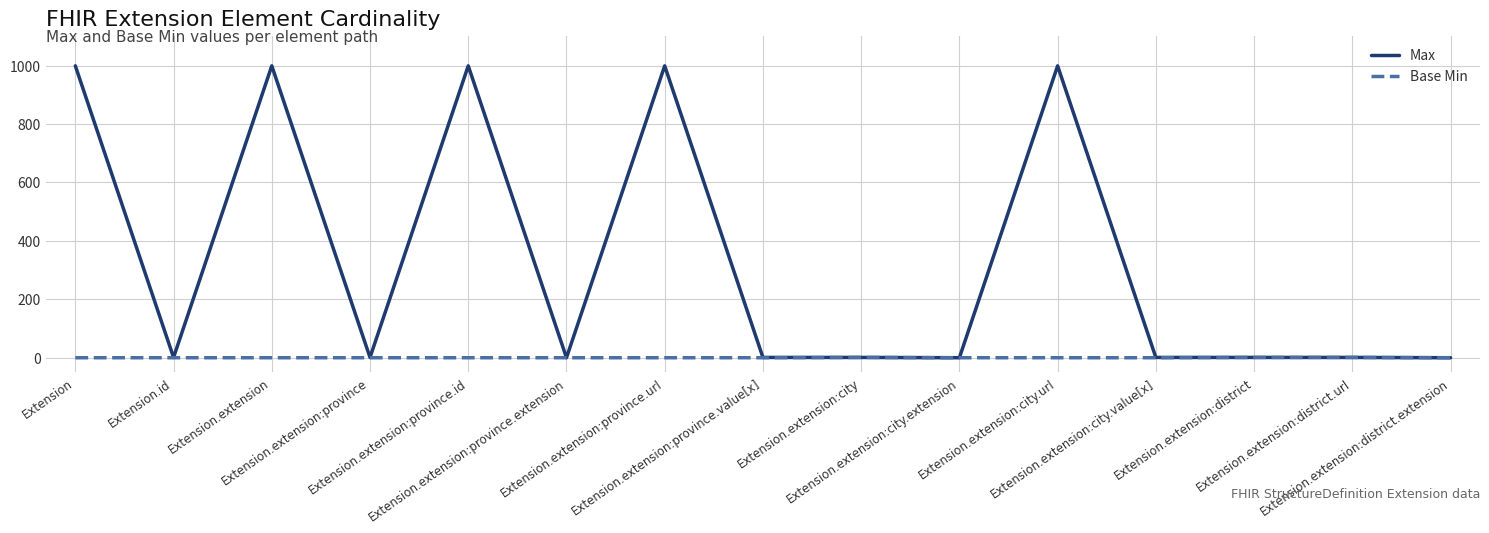

What is the maximum value for Max?

999